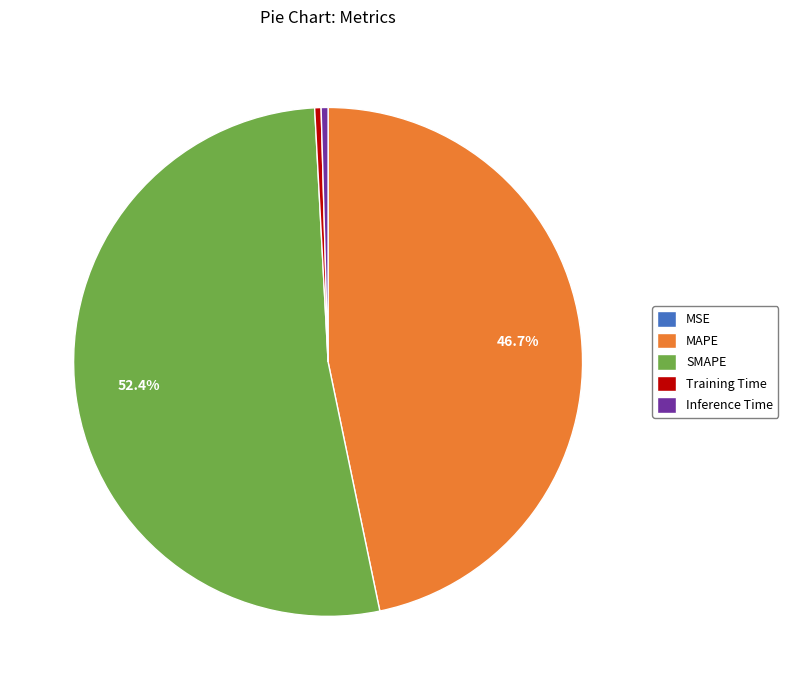

Which has a higher value, SMAPE or Training Time?

SMAPE